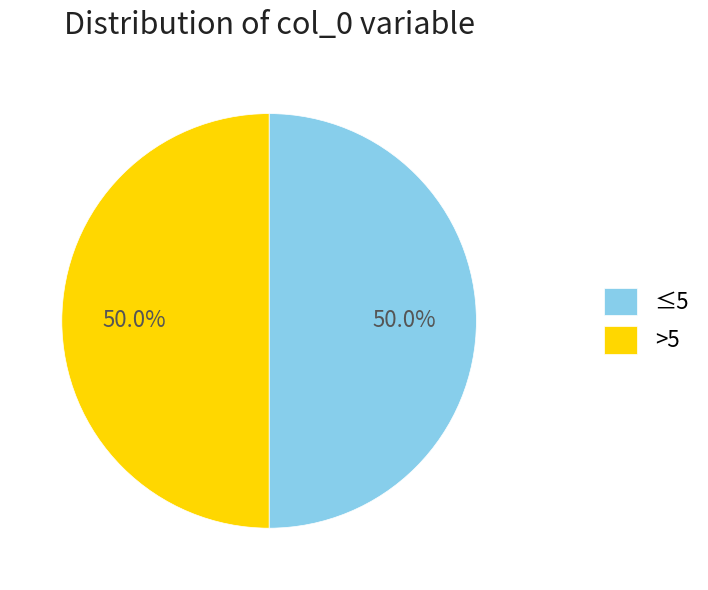

Count the number of slices in the pie.

2